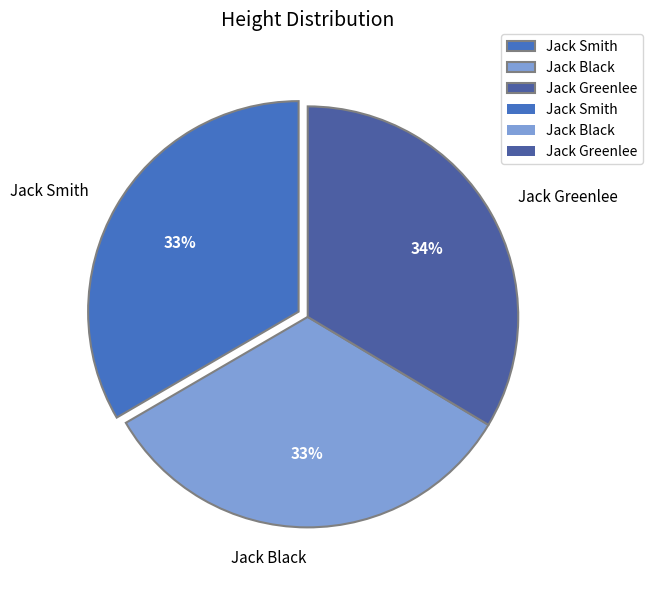

Does Jack Black account for over 50% of the chart?

No